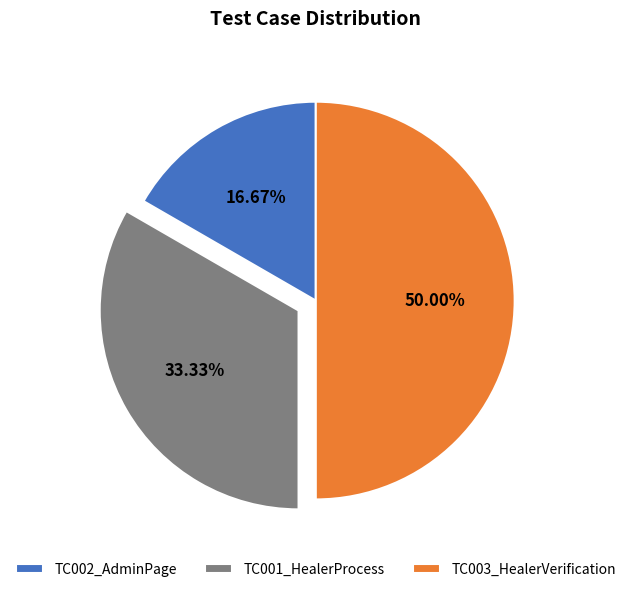

What percentage is the TC002_AdminPage slice, to the nearest percent?

17%